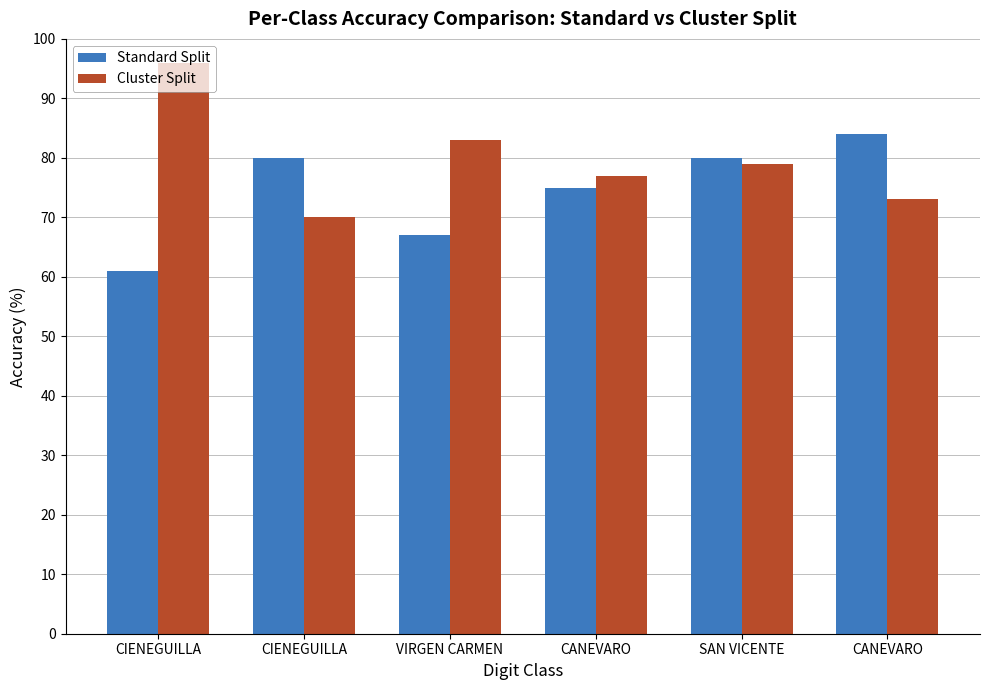

How many bars are there in each group?

2